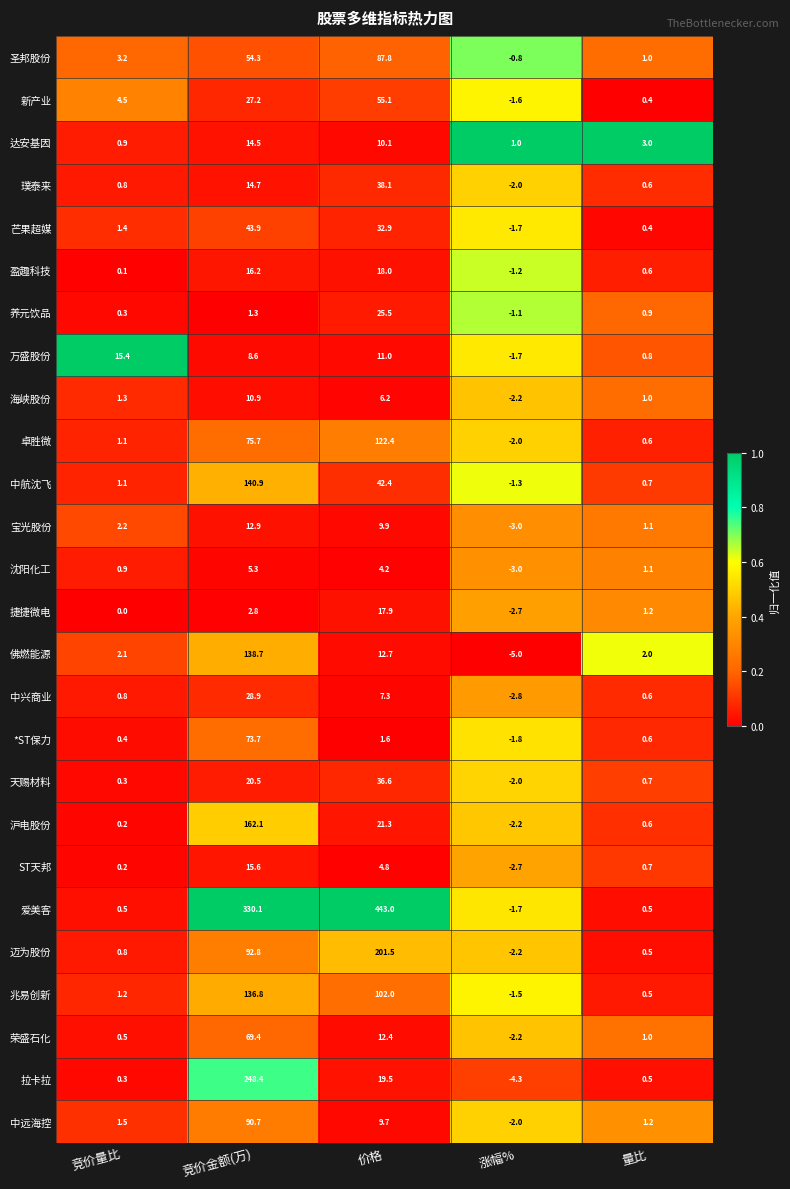

At 价格, list the series in order from smallest to largest.

*ST保力, 沈阳化工, ST天邦, 海峡股份, 中兴商业, 中远海控, 宝光股份, 达安基因, 万盛股份, 荣盛石化, 佛燃能源, 捷捷微电, 盈趣科技, 拉卡拉, 沪电股份, 养元饮品, 芒果超媒, 天赐材料, 璞泰来, 中航沈飞, 新产业, 圣邦股份, 兆易创新, 卓胜微, 迈为股份, 爱美客